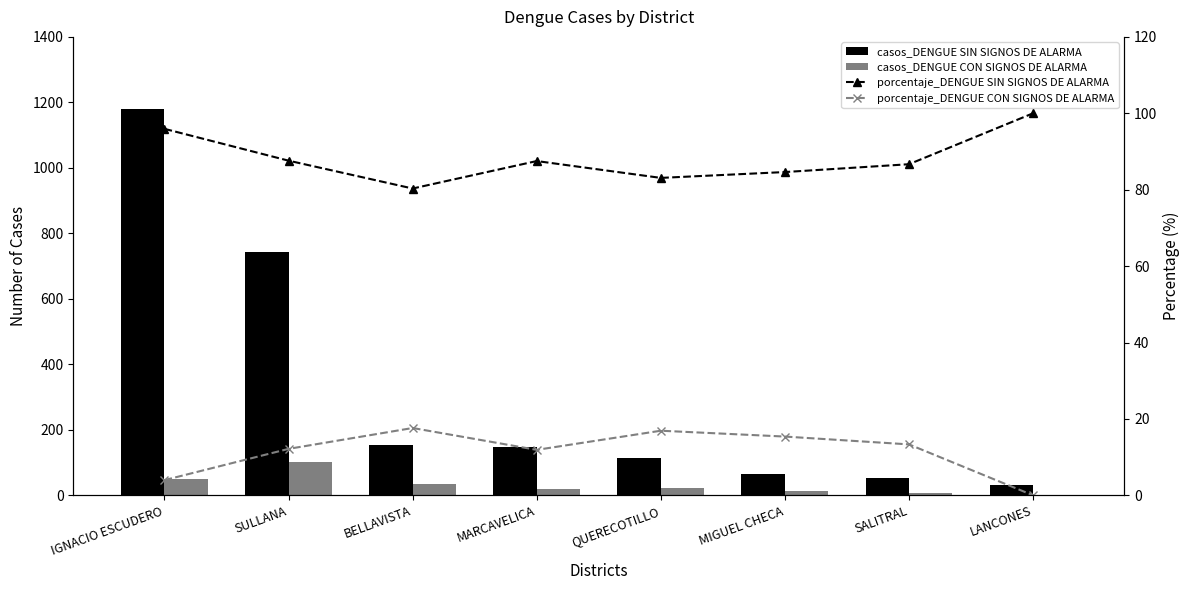

What are all the series names shown in the legend?

casos_DENGUE SIN SIGNOS DE ALARMA, casos_DENGUE CON SIGNOS DE ALARMA, porcentaje_DENGUE SIN SIGNOS DE ALARMA, porcentaje_DENGUE CON SIGNOS DE ALARMA